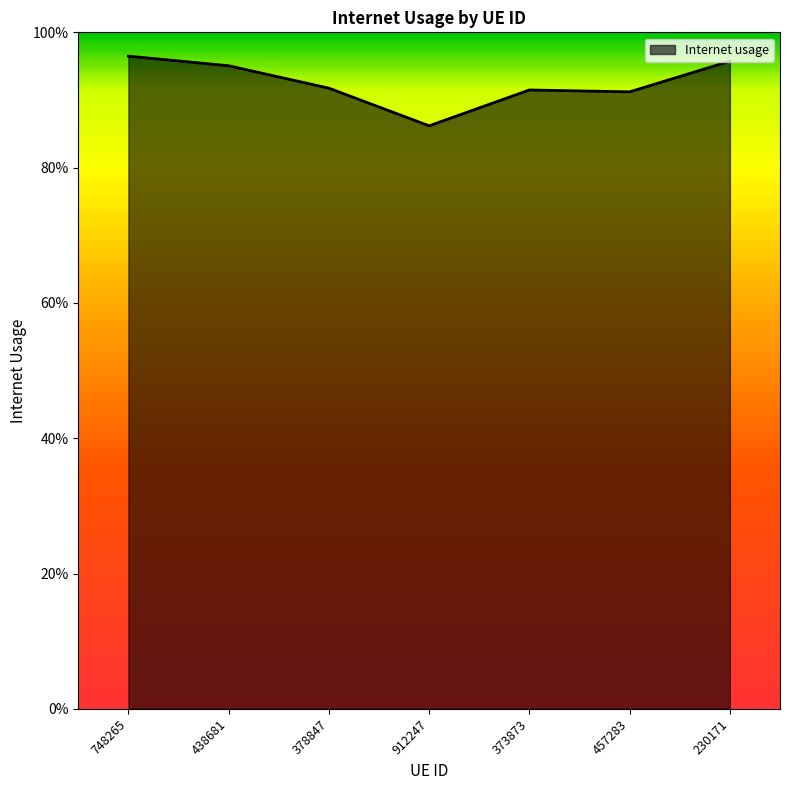

Is this an area chart (filled region under the line)?

Yes